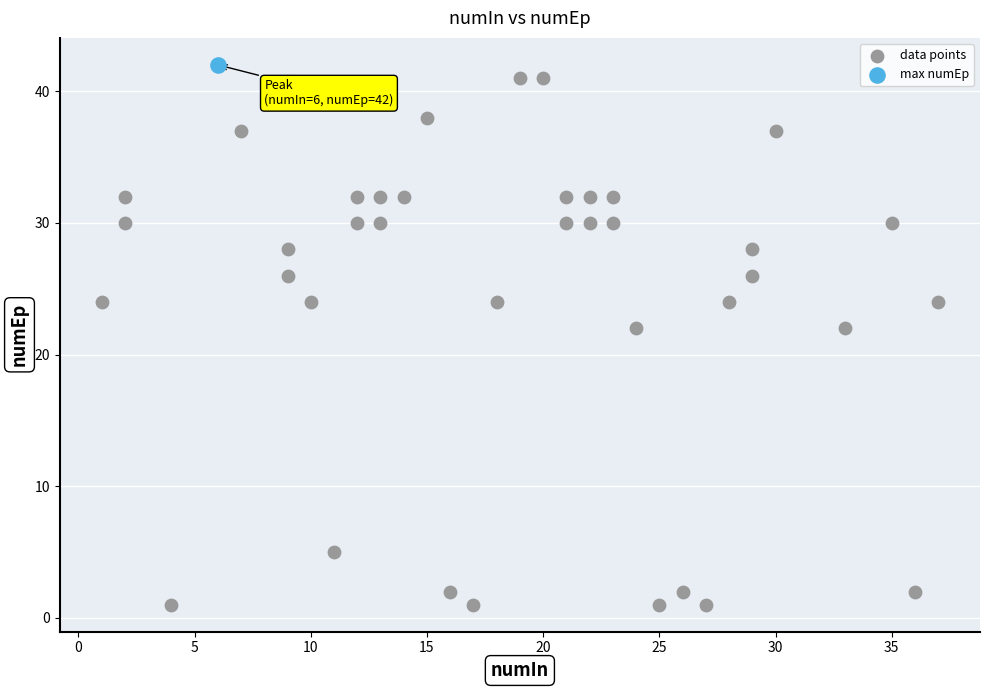

What are all the series names shown in the legend?

data points, max numEp